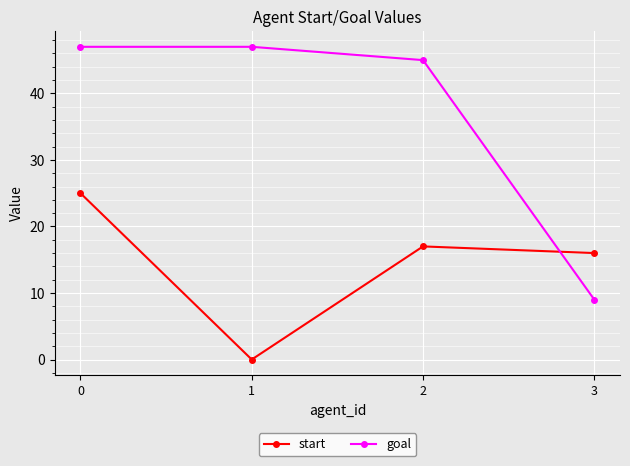

Between 0 and 2, which series saw the biggest shift?

start